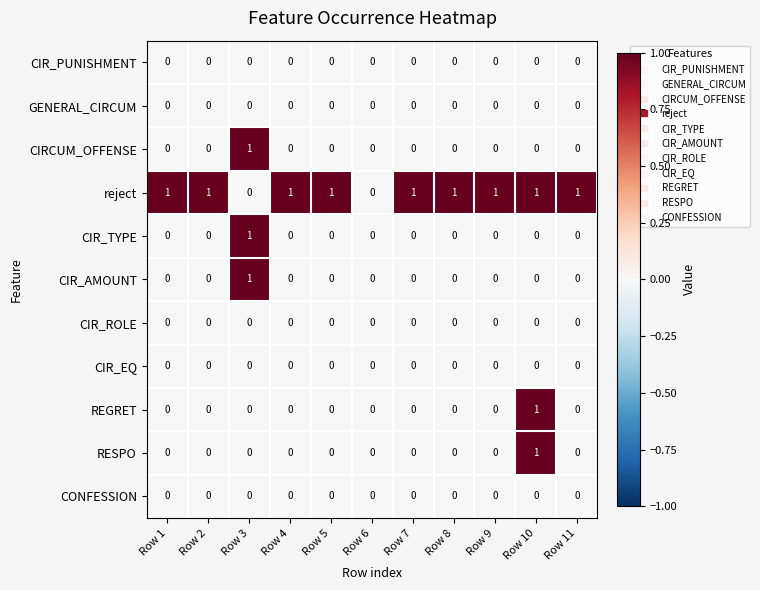

Which category has the highest value in the CIR_AMOUNT series?

Row 3